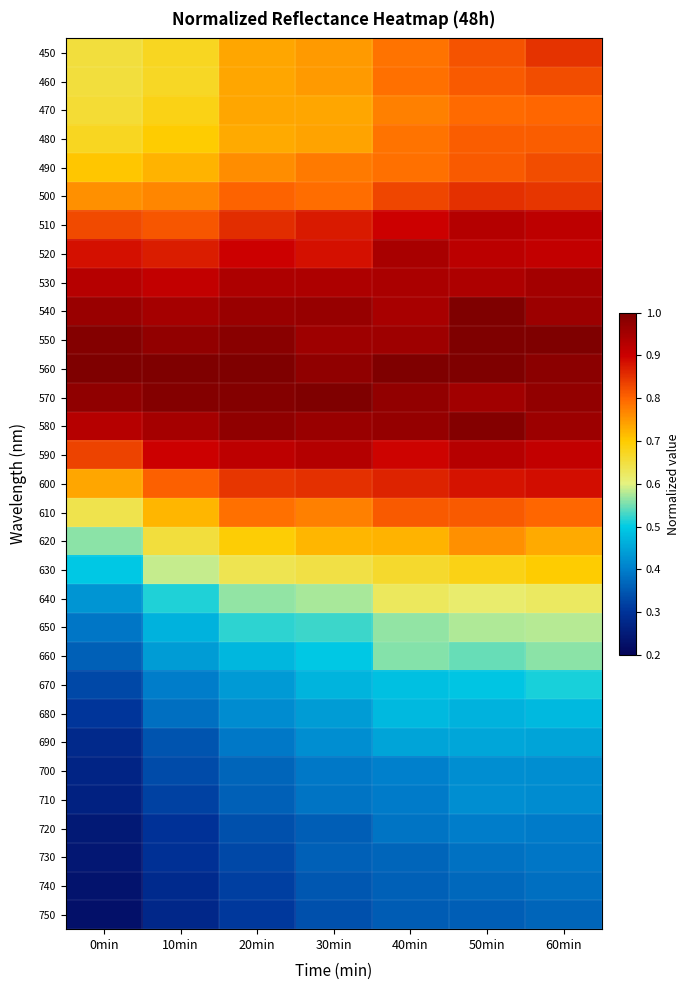

Which has a higher value, 20min or 0min?

20min